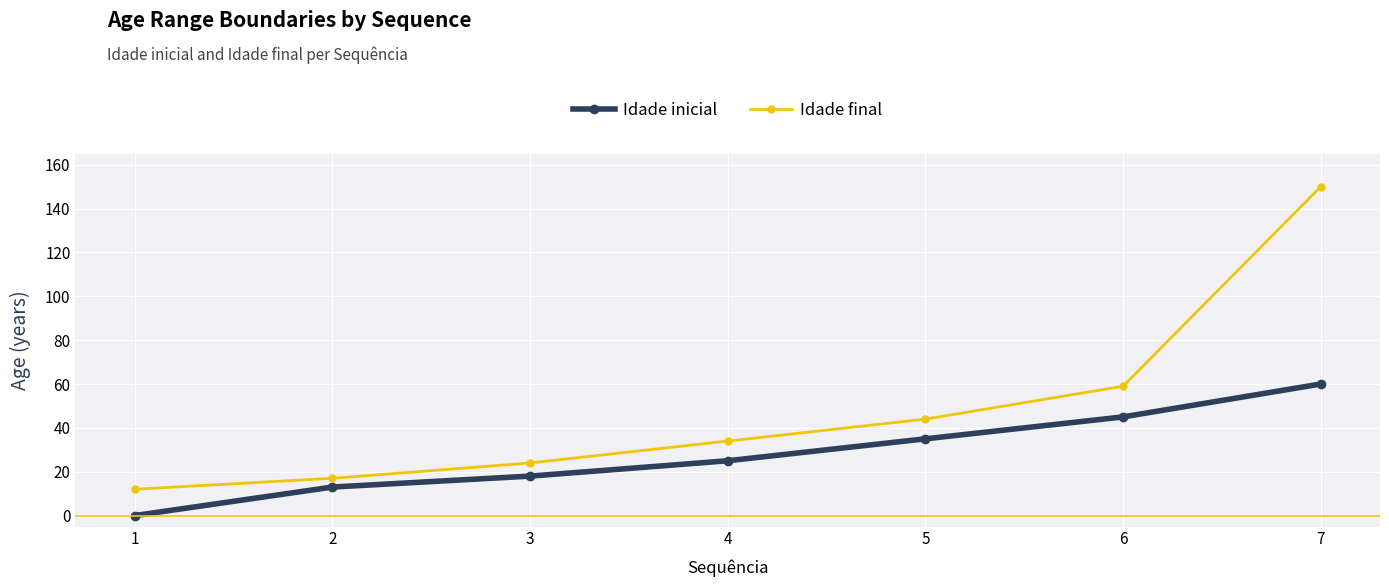

Read the Idade inicial value at 2.

13